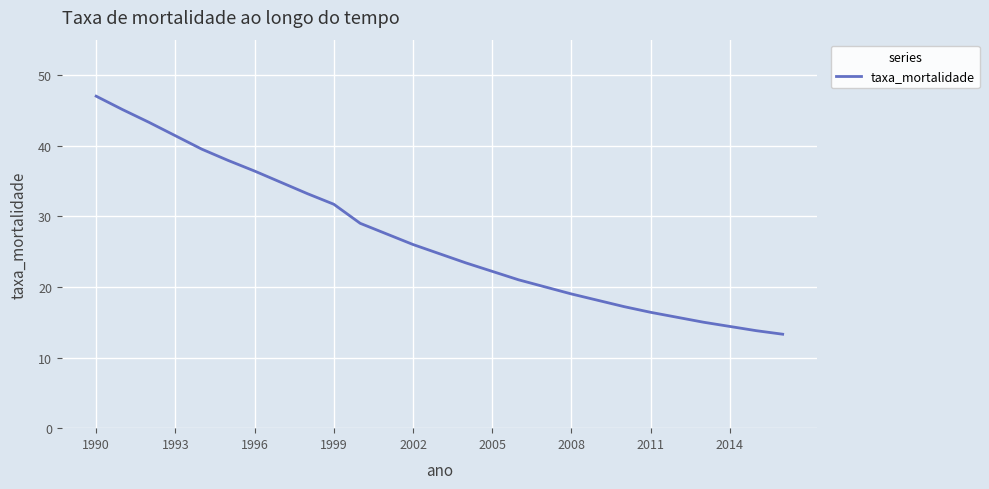

Does the chart have visible grid lines?

Yes